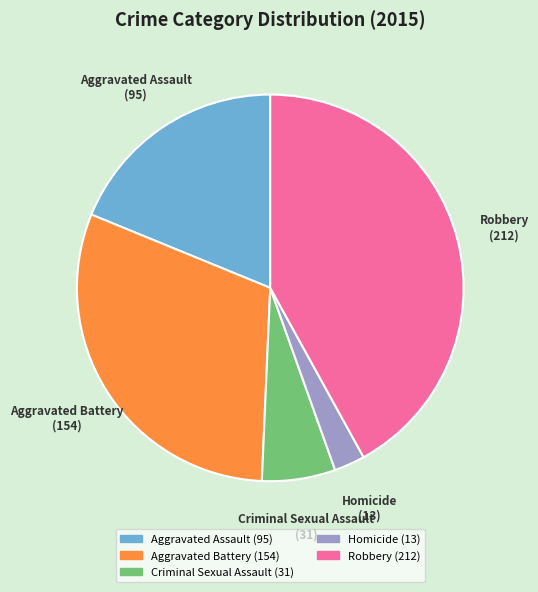

What is the smallest slice in the pie chart?

Homicide